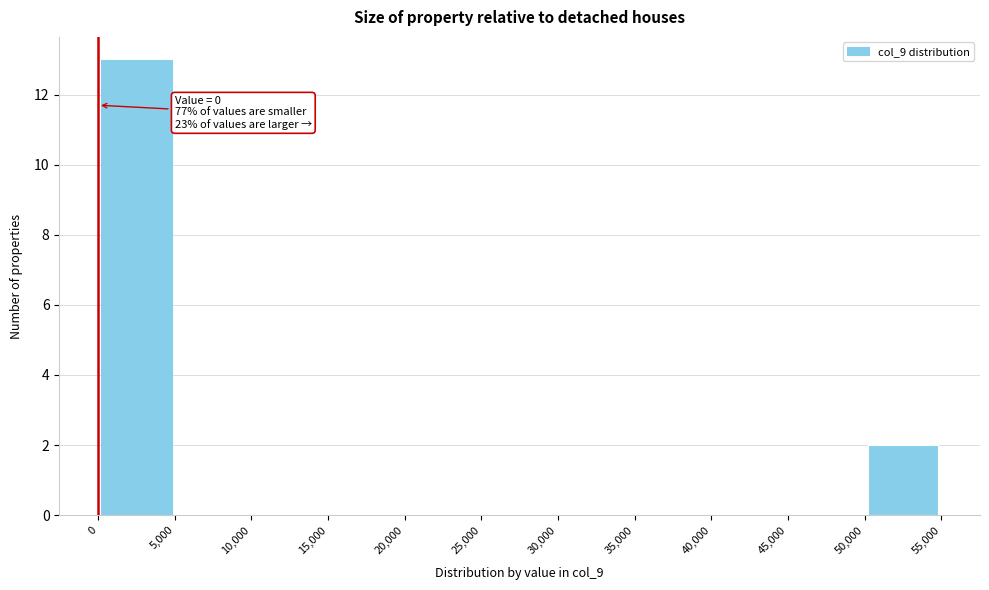

Over which range of the x-axis is the bar tallest?

0 to 5,000